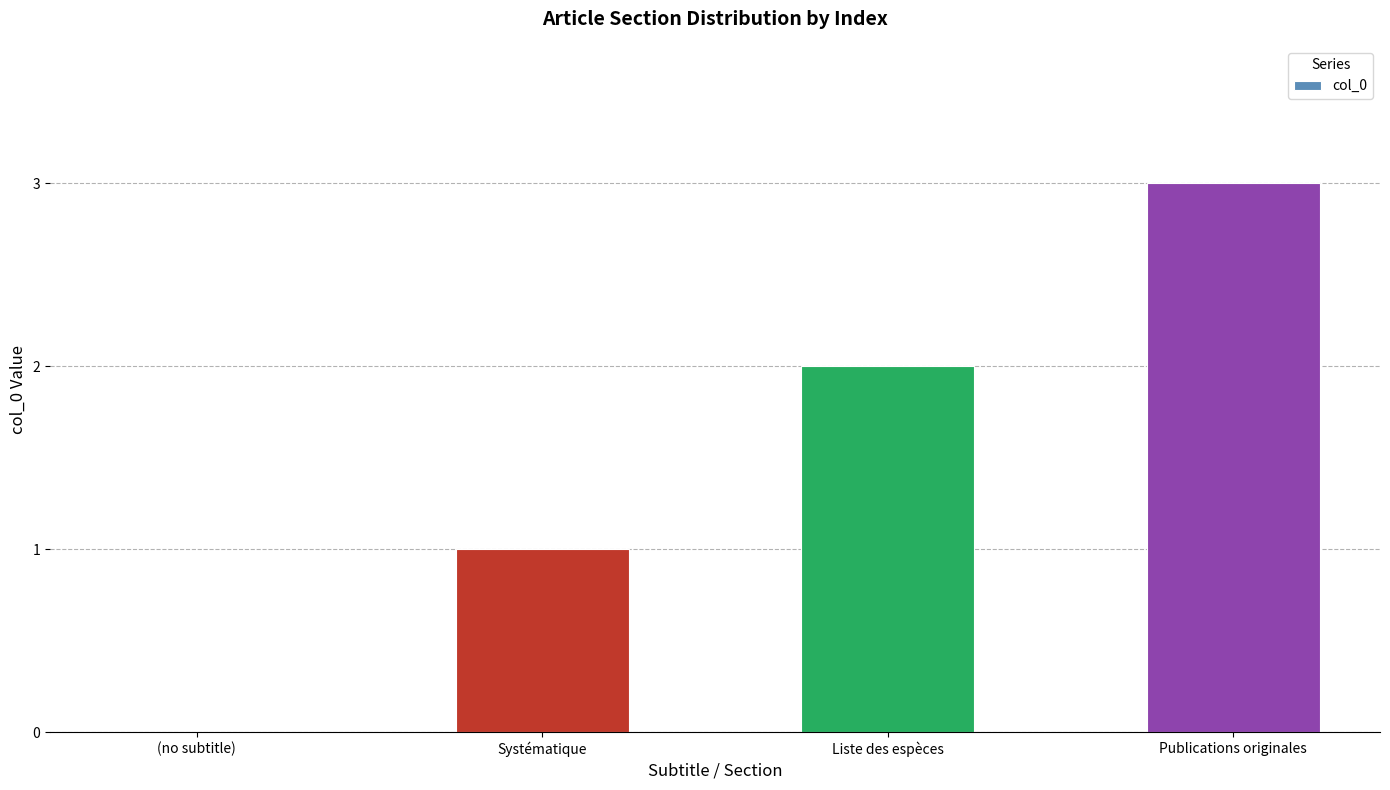

Which label corresponds to the largest value in the chart?

Publications originales